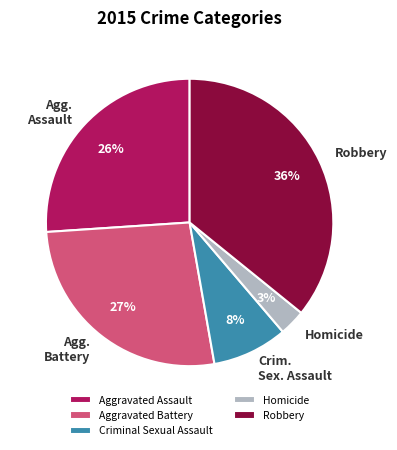

Rank the categories by value from highest to lowest.

Robbery, Aggravated Battery, Aggravated Assault, Criminal Sexual Assault, Homicide